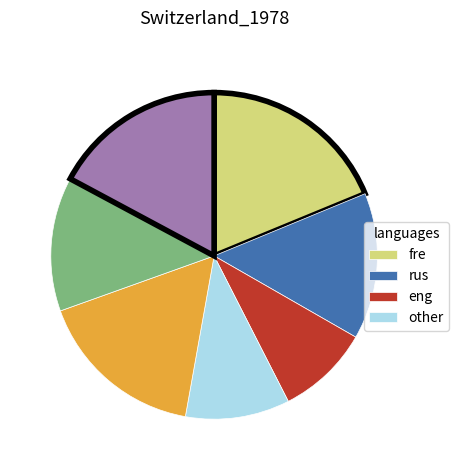

Does any single category account for the majority?

No